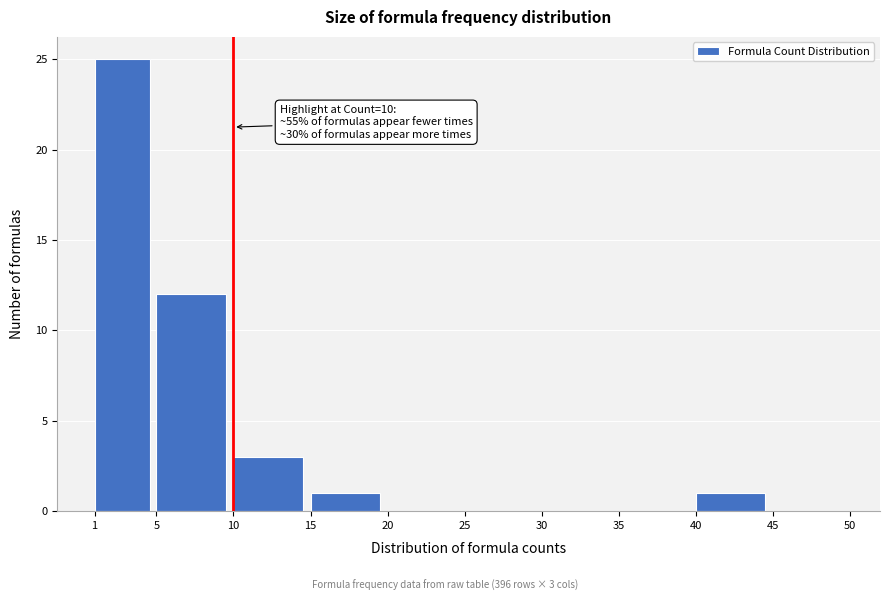

Over which range of the x-axis is the bar tallest?

1 to 5